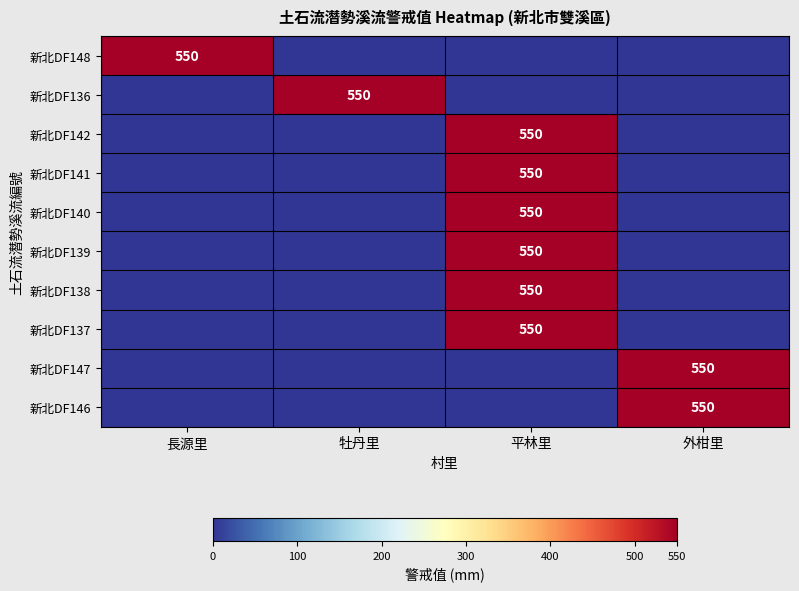

What is the average value of the 新北DF141 series?

138